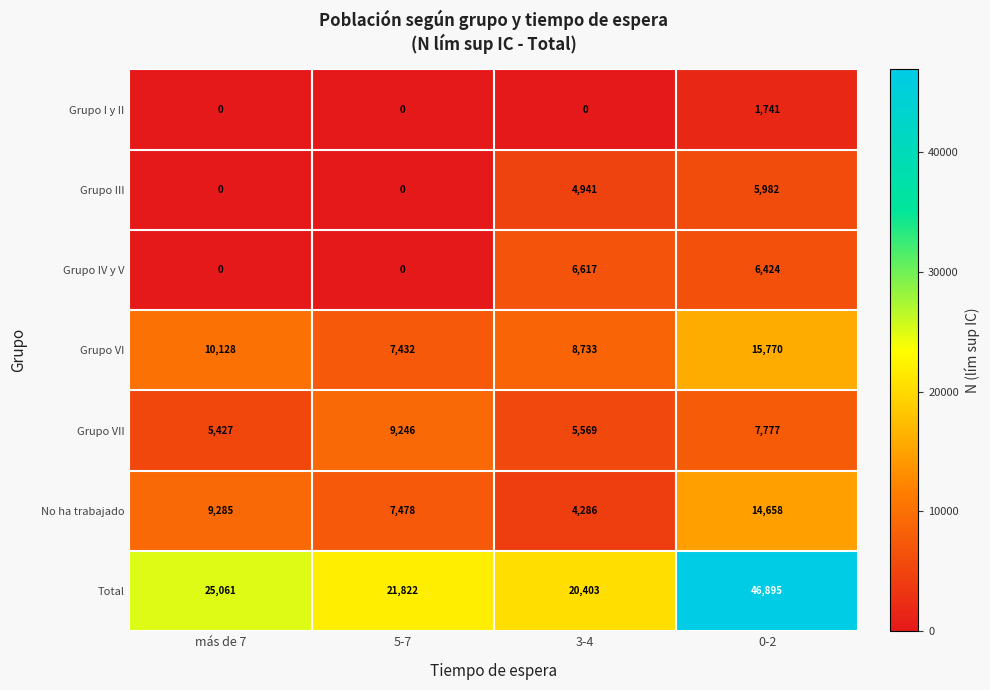

What is the difference between the maximum and minimum values in the Grupo VII series?

3819